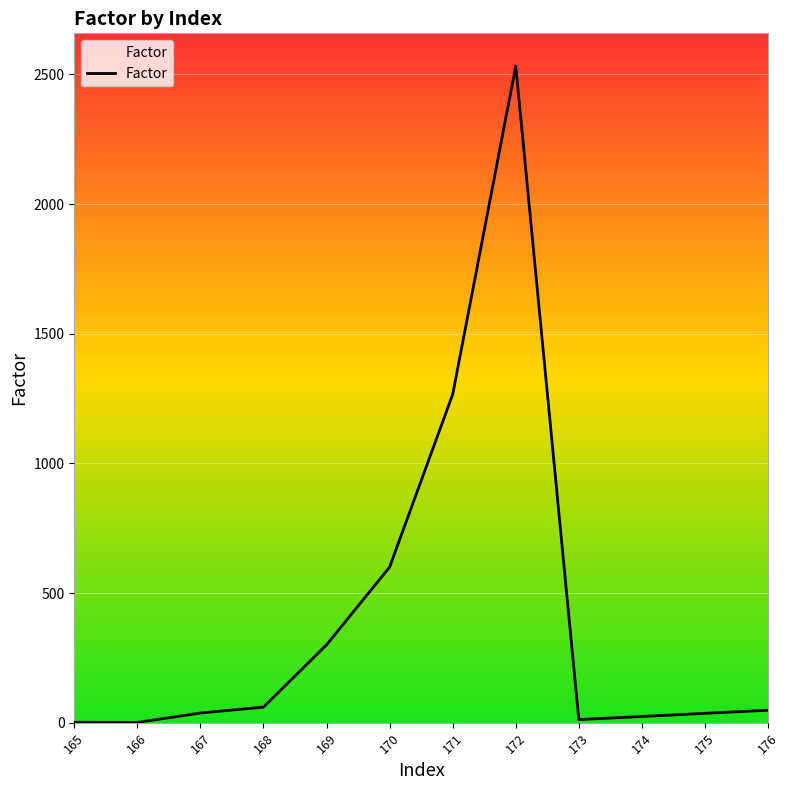

Is it true that the value at 172 is 3905.2?

False